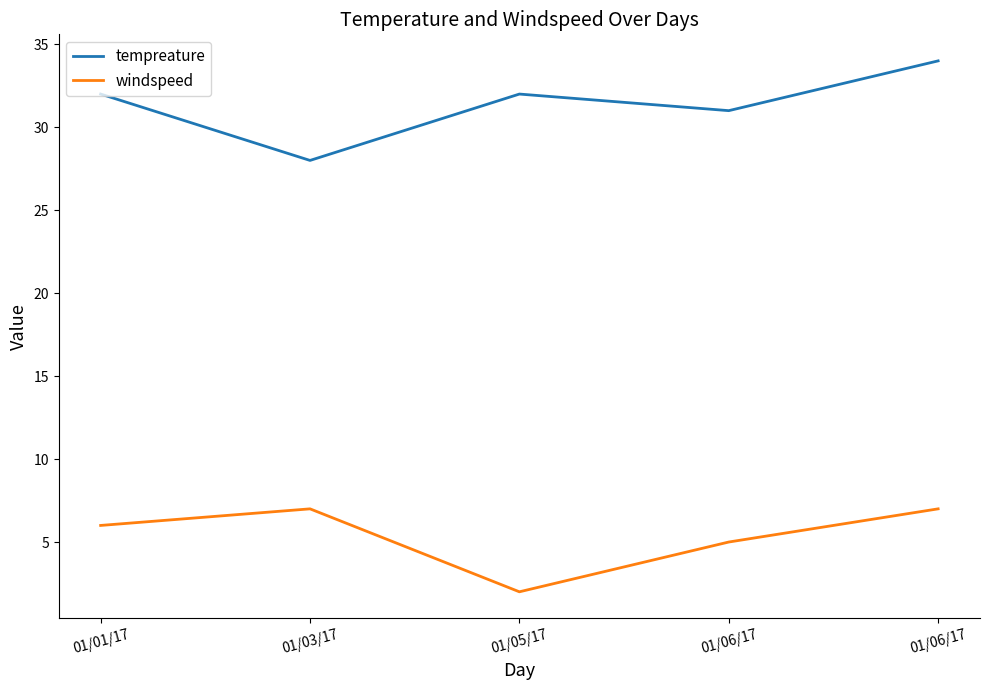

The tempreature series shows 57 at 01/06/17. True or false?

False